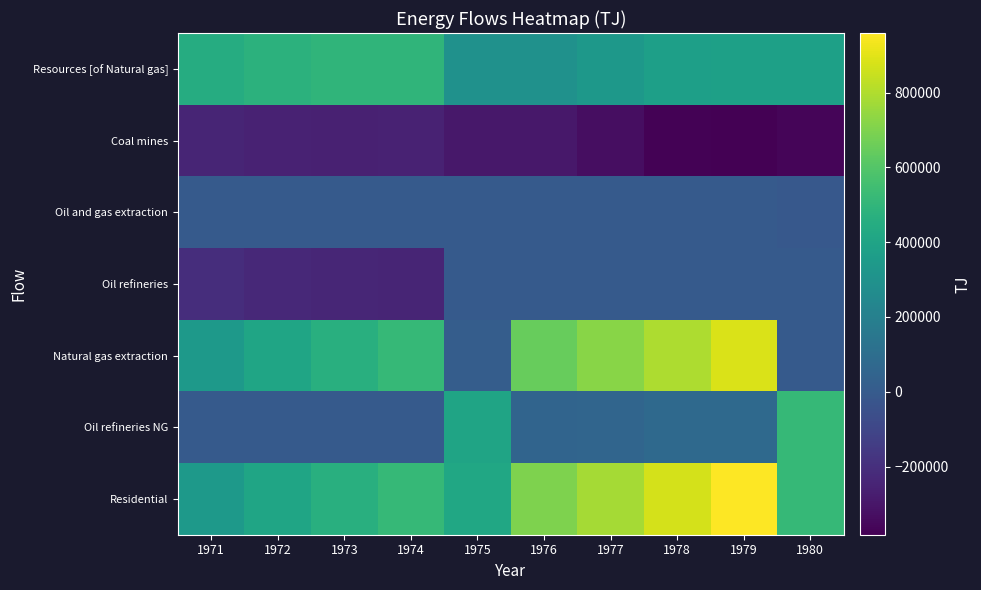

What is the total value across all series at 1973?

927793.6